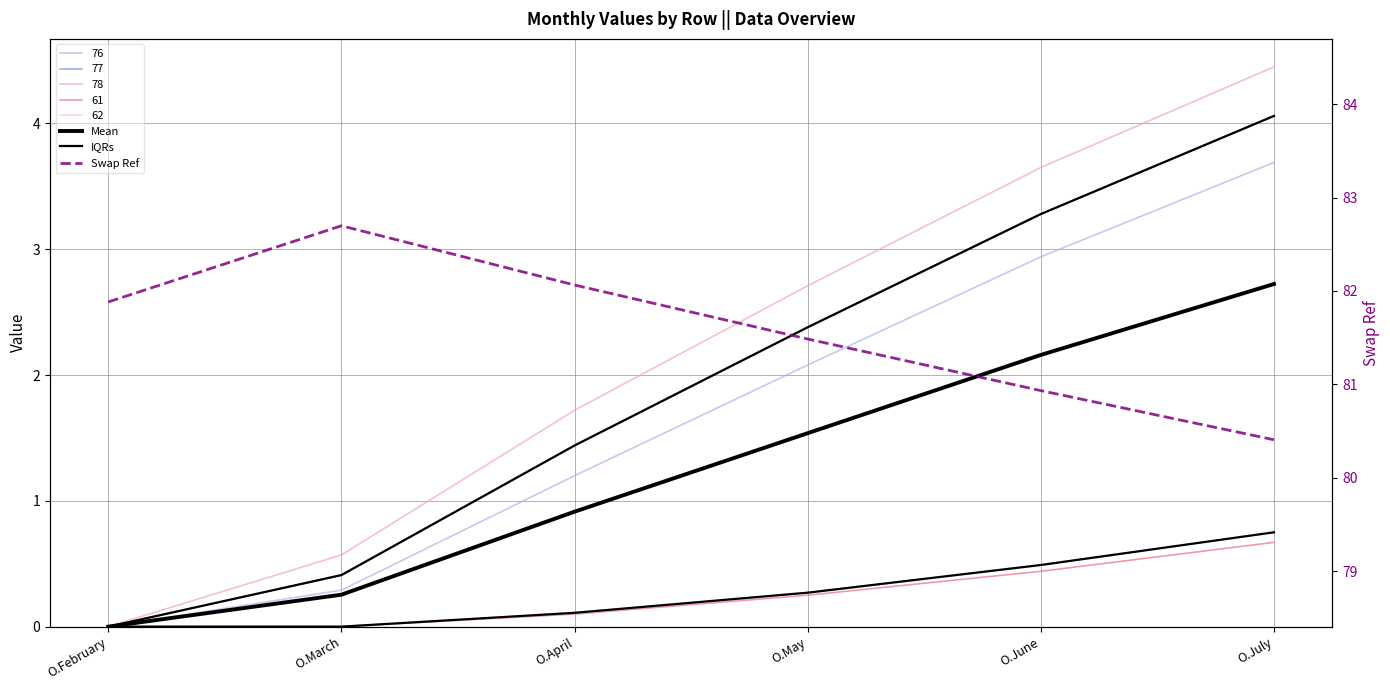

Is it true that Swap Ref equals 40.5 at O.July?

False